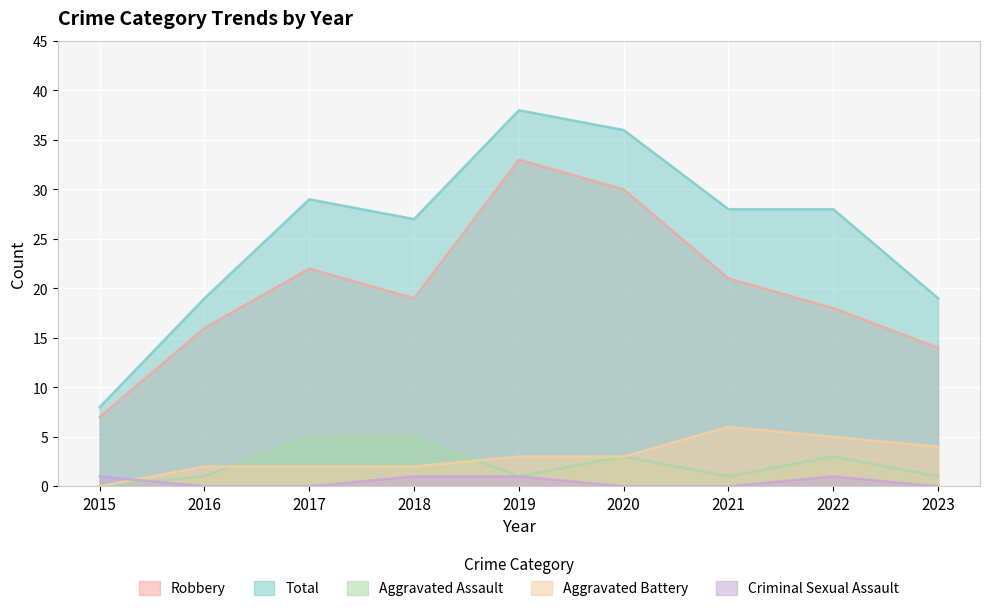

What is the difference between the Aggravated Battery values at 2015 and 2021?

6